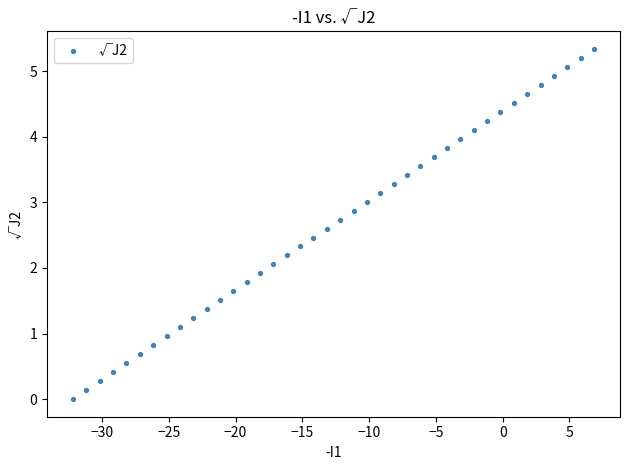

What is the range of X values (max minus min)?

39.0